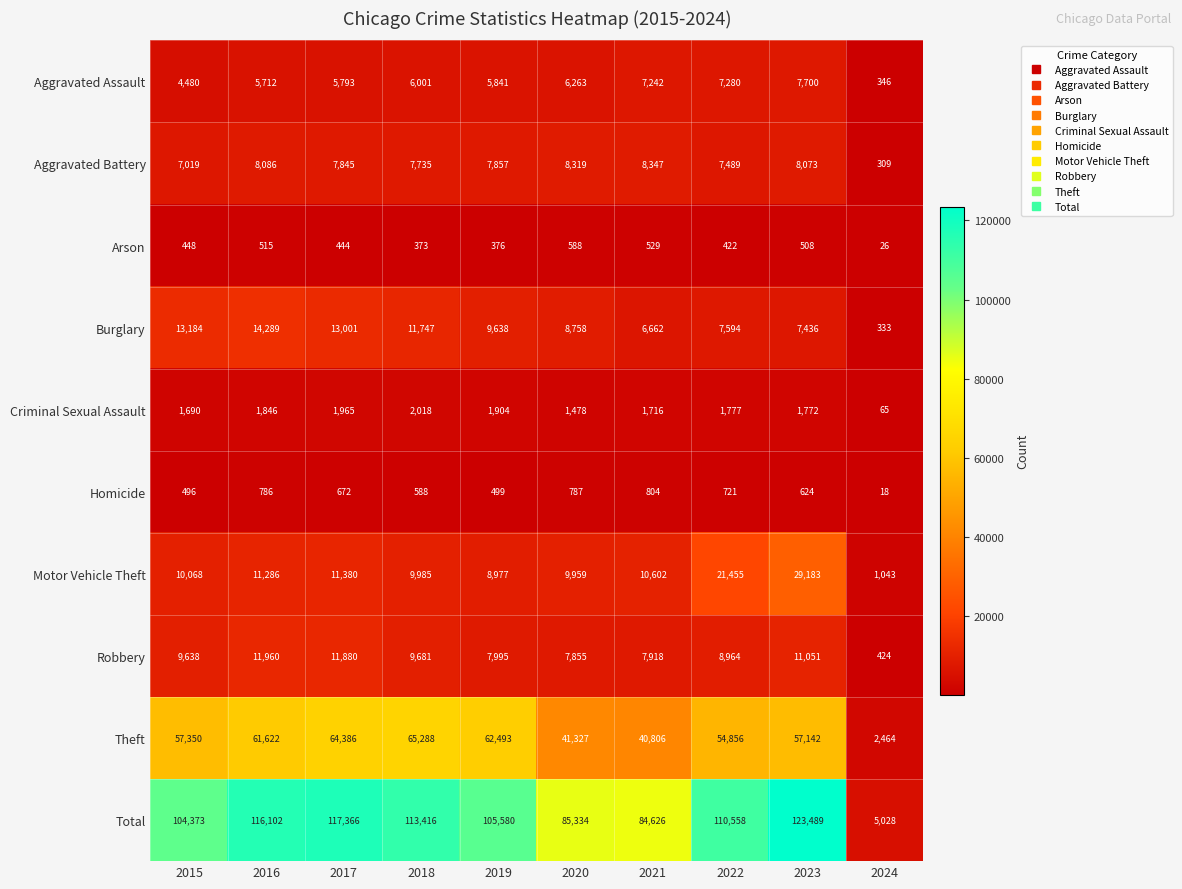

What is the smallest value displayed?

18